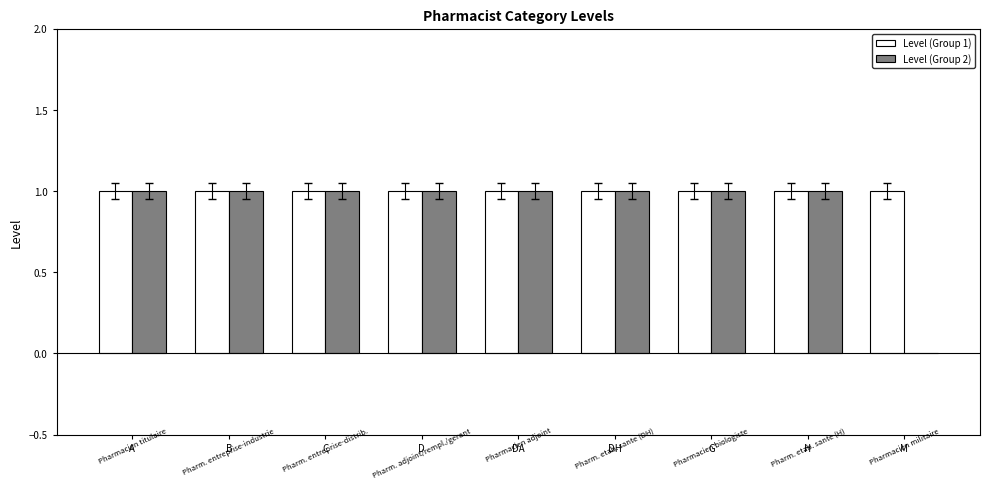

The value of Level (Group 1) at M is 0. True or false?

False